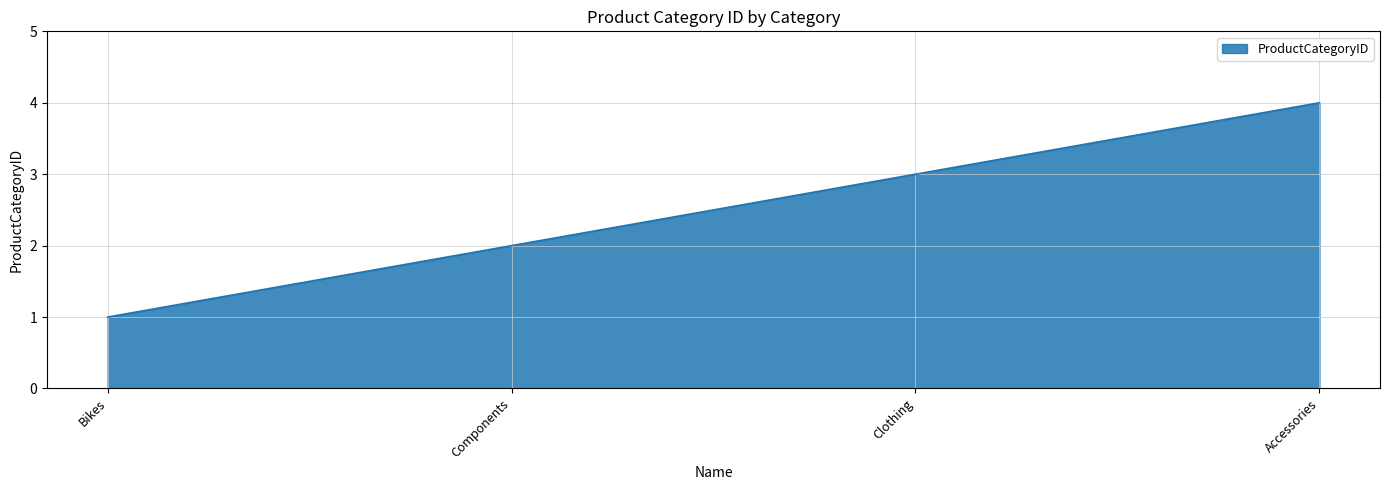

What position from the left is Bikes?

1